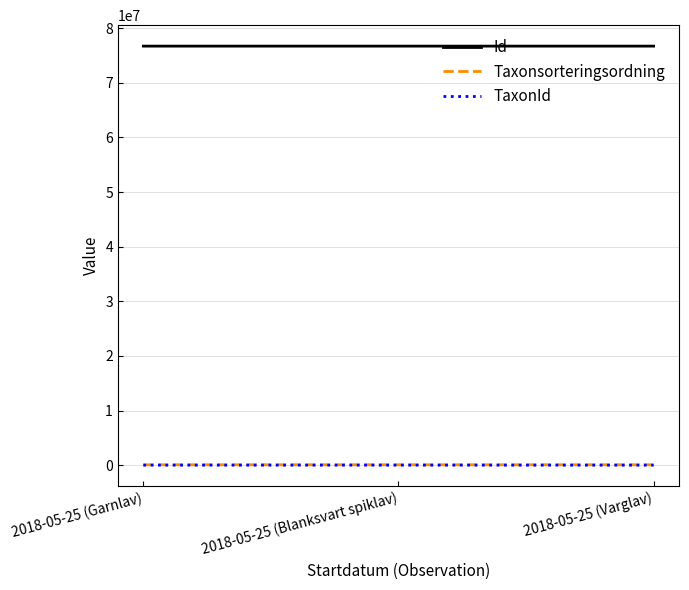

Which series has the largest total across all categories?

Id